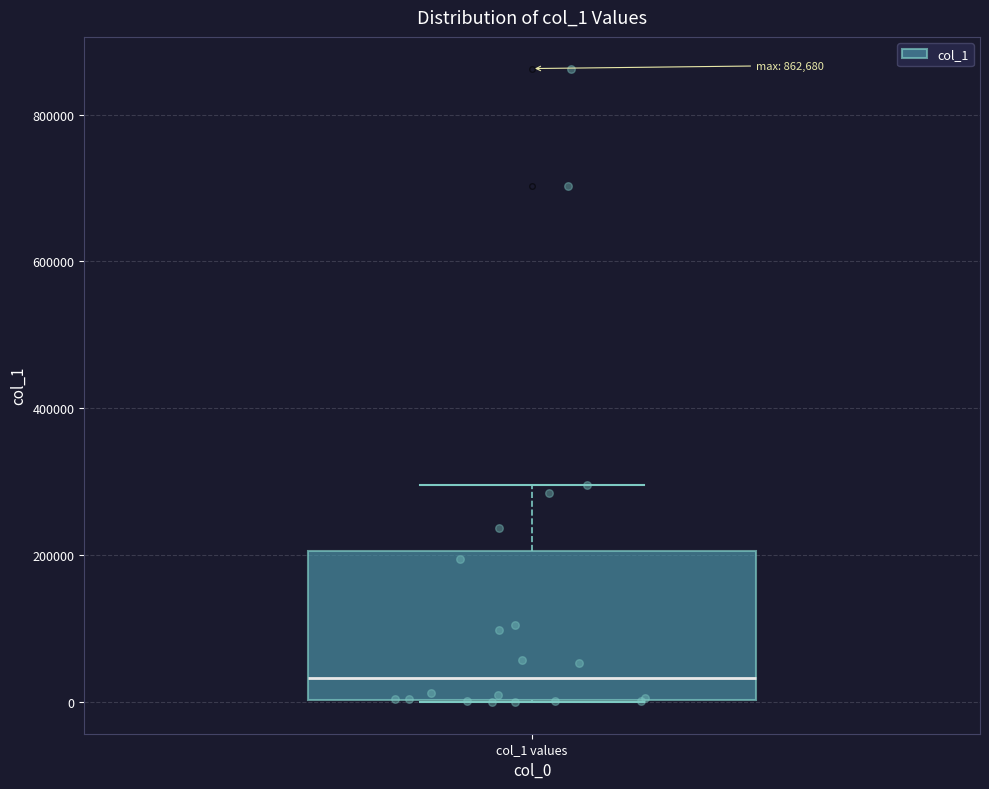

Transcribe this box plot: give where the median line is, the range the box spans, and where the two whiskers end, as read against the y-axis. The values are not printed on the chart, so give them approximately, as read against the axis.

median 40000, box 0 to 200000, whiskers 0 to 300000